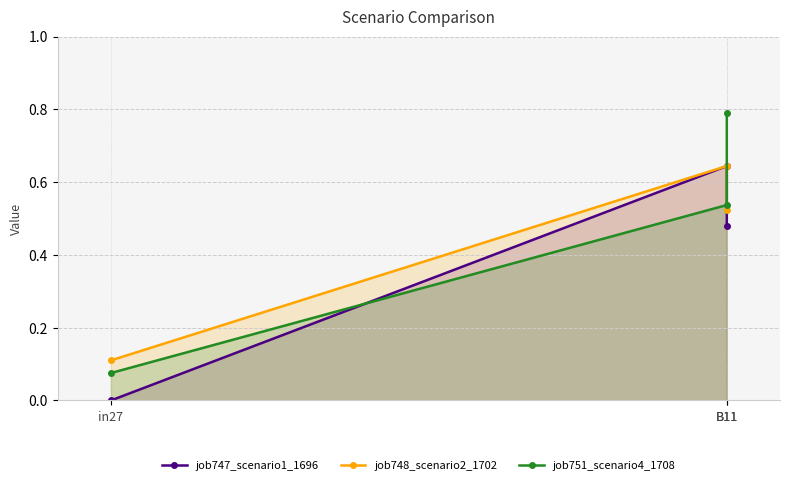

Which series has the widest spread of values?

job751_scenario4_1708